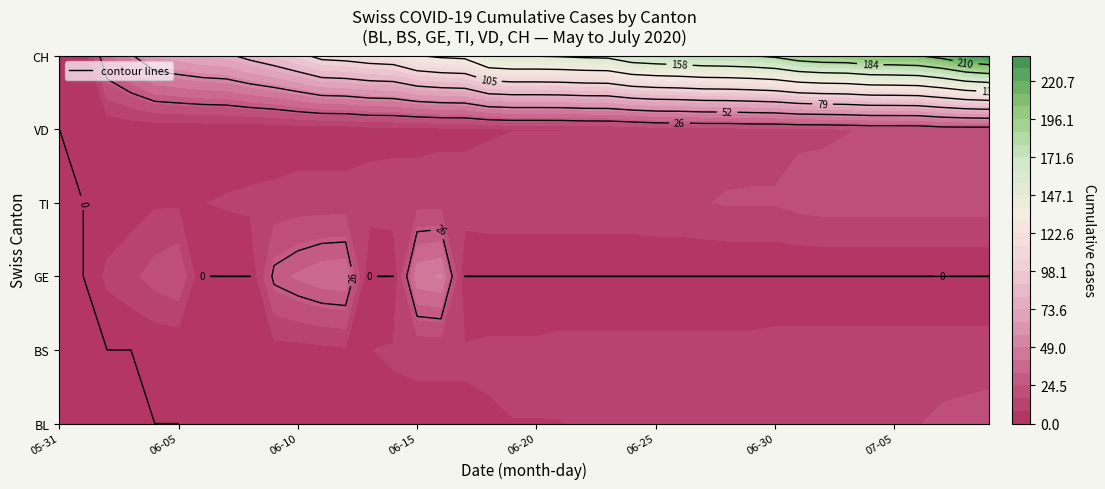

How many values in TI are above zero?

38